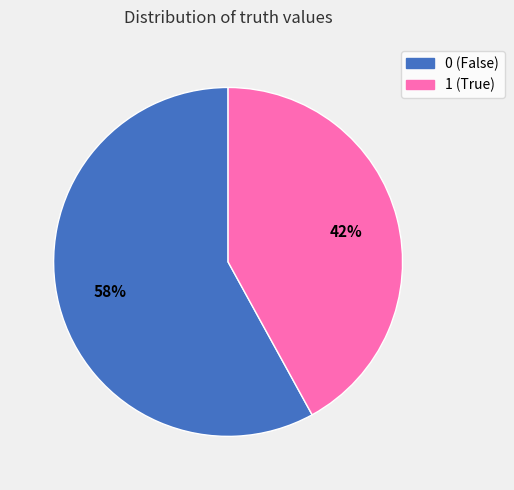

Do 1 and 0 together represent more than half of the pie?

Yes